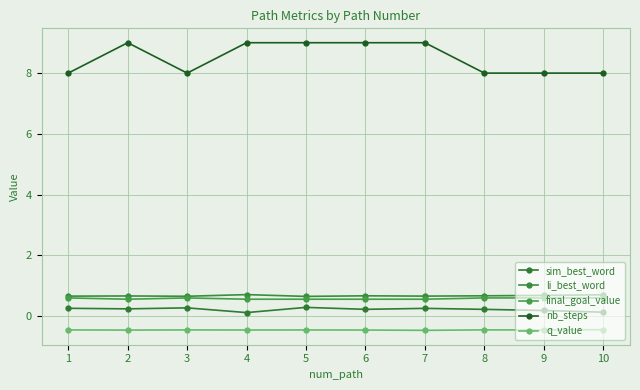

At which label does sim_best_word reach its minimum?

4